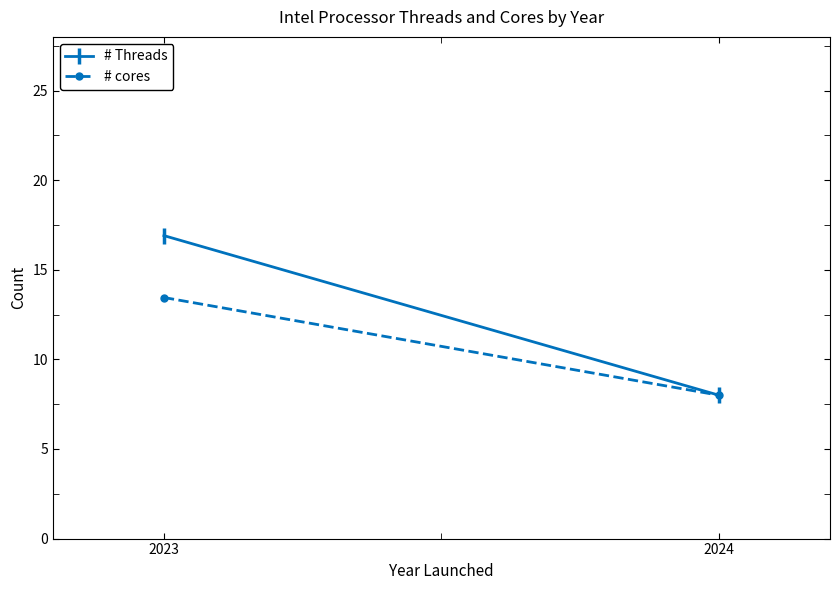

Which has a higher value, 2024 or 2023?

2023